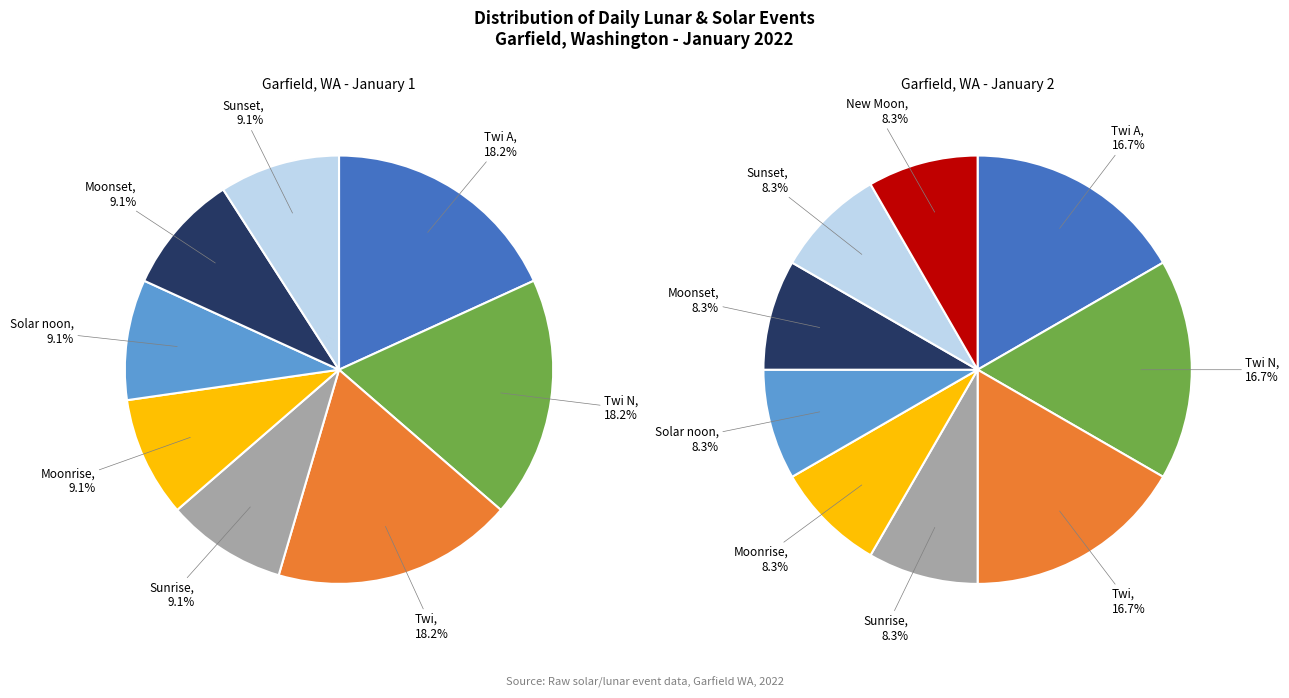

Does Moonrise represent more than half of the total?

No